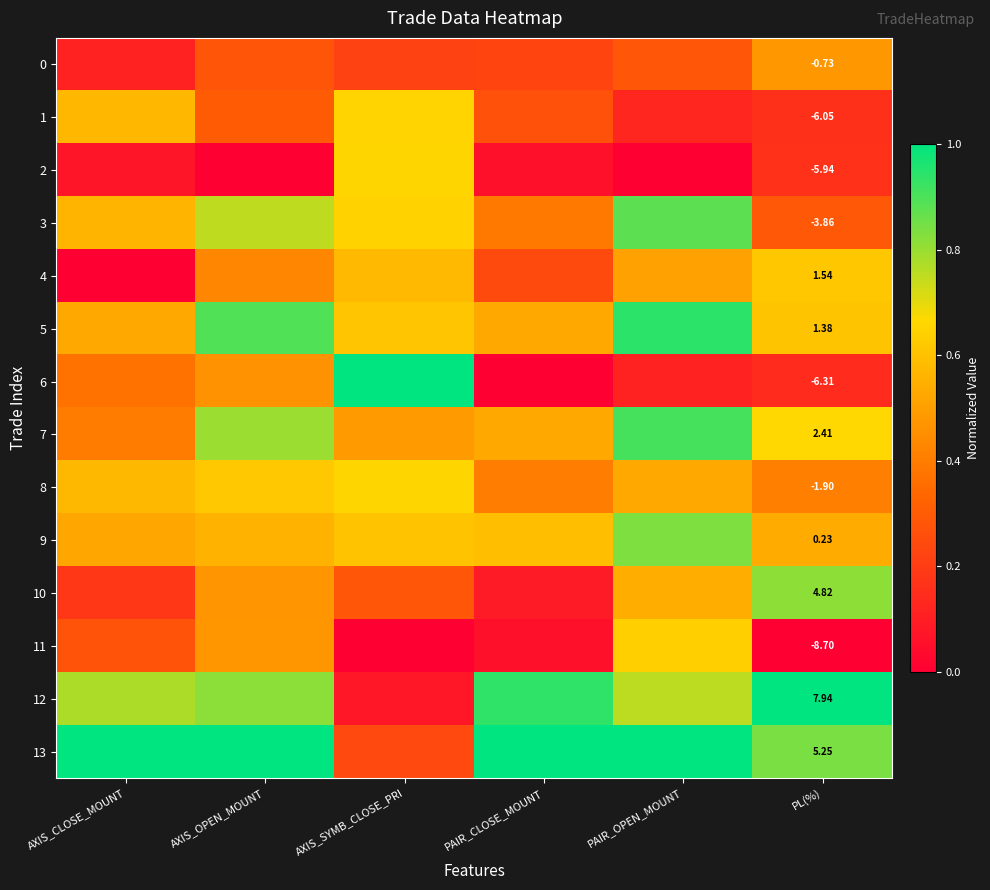

List the series in order of their peak value, lowest first.

0, 4, 11, 1, 2, 8, 10, 9, 3, 7, 5, 6, 12, 13